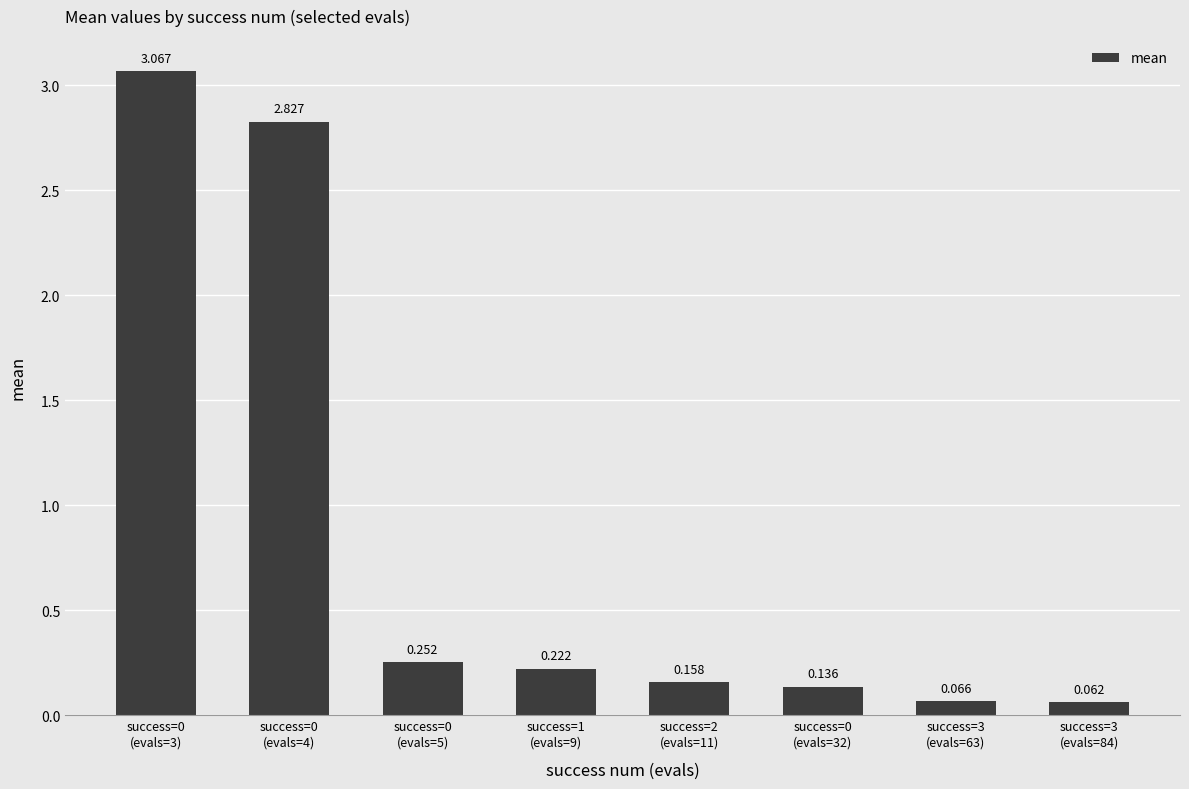

What is the minimum value shown in the chart?

0.1